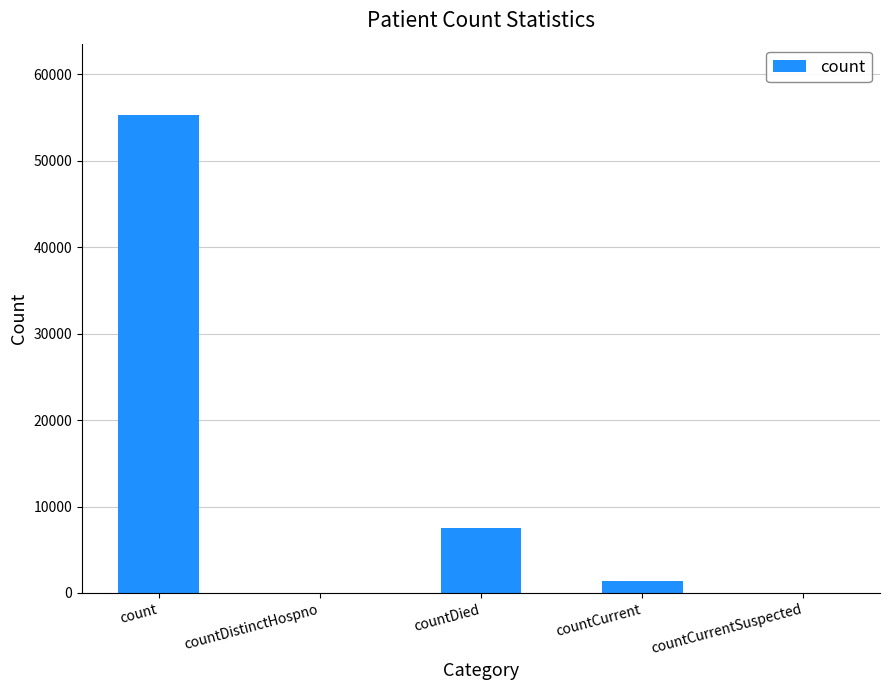

Reading right to left, what are all the values shown in this chart?

0	1384	7514	0	55257